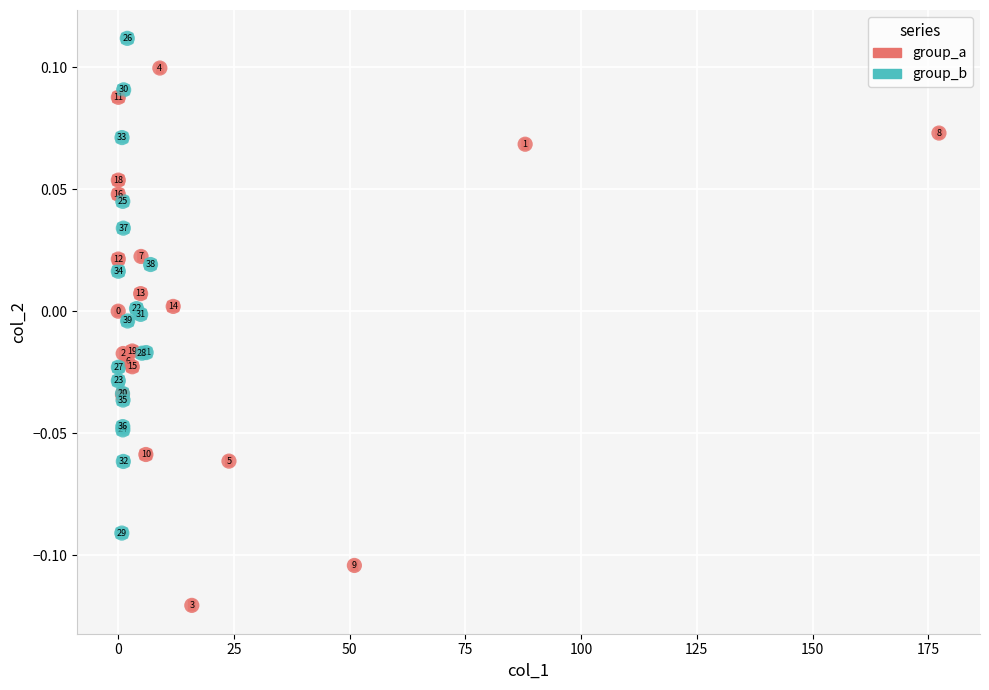

Which series contains the highest Y value?

group_b